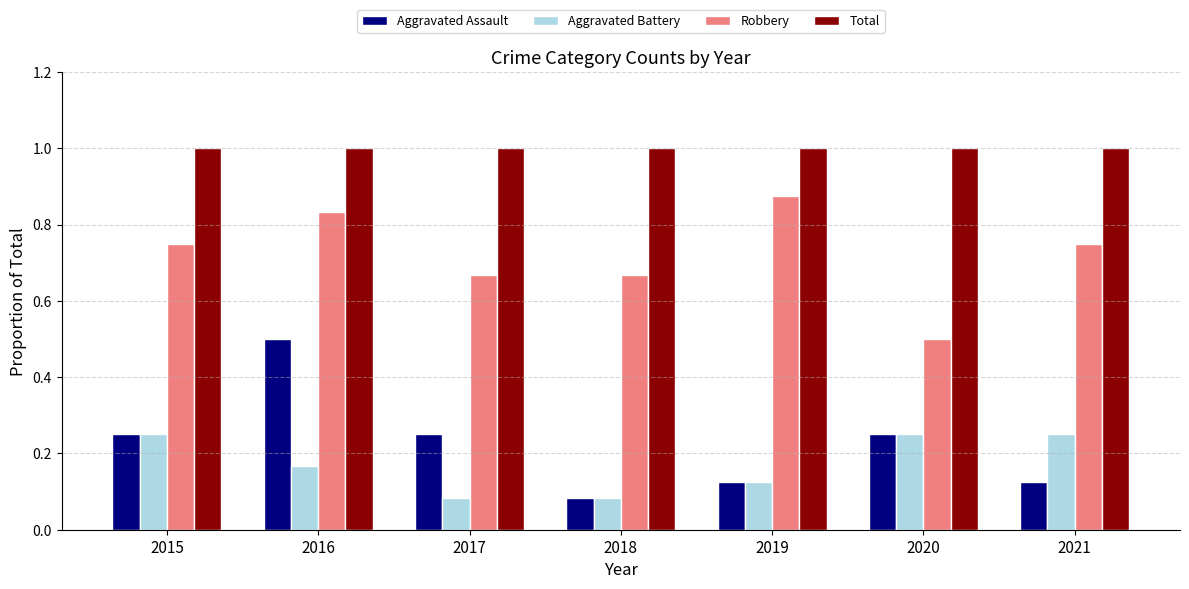

How many series are shown in this chart?

4